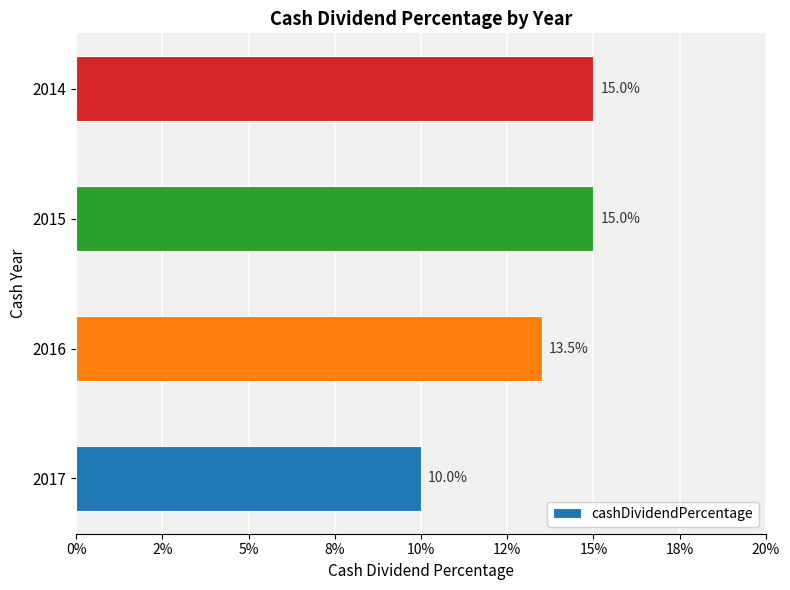

Are the bars grouped side by side (vs. stacked)?

No